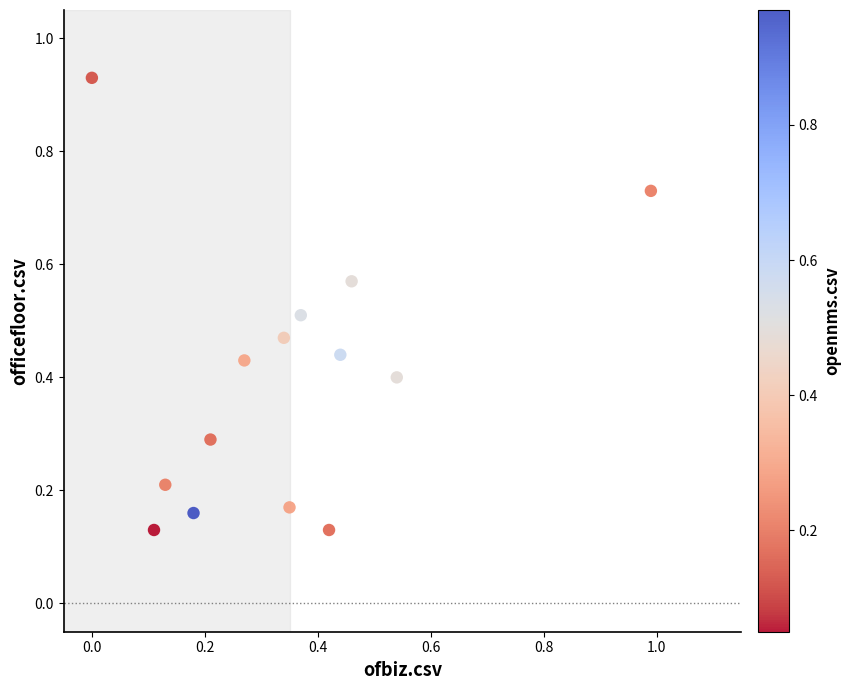

What is the range of X values (max minus min)?

1.0